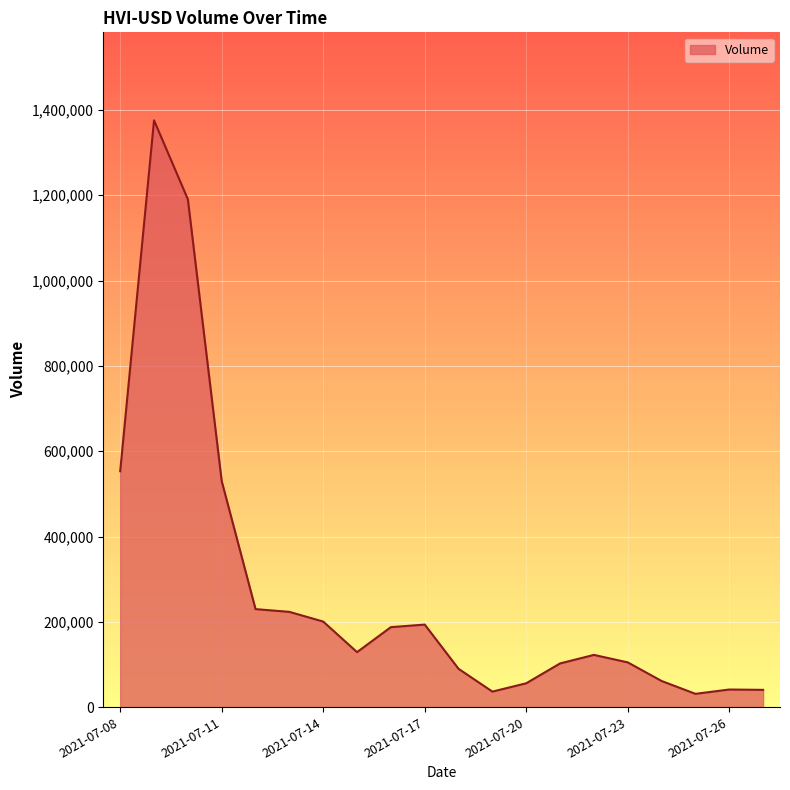

What is the maximum value shown in the chart?

1375667